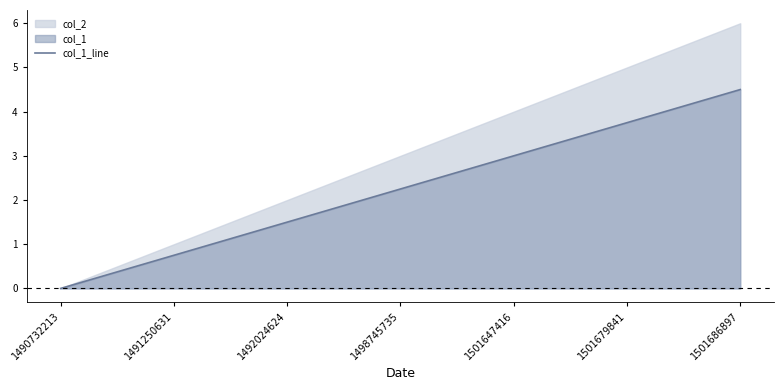

Rank the categories by value from highest to lowest.

1501686897, 1501679841, 1501647416, 1498745735, 1492024624, 1491250631, 1490732213